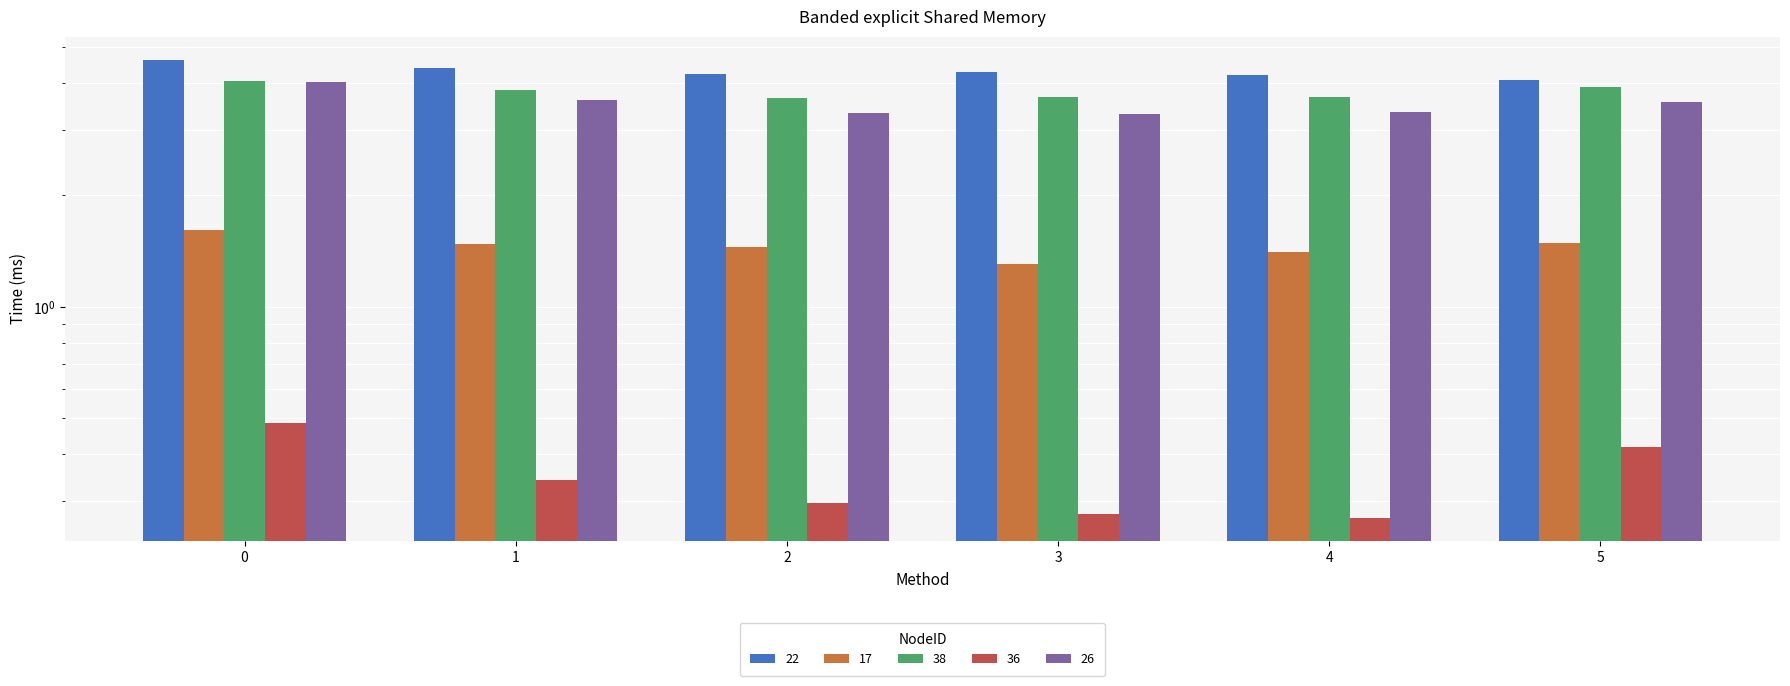

How many categories are shown in the chart?

6